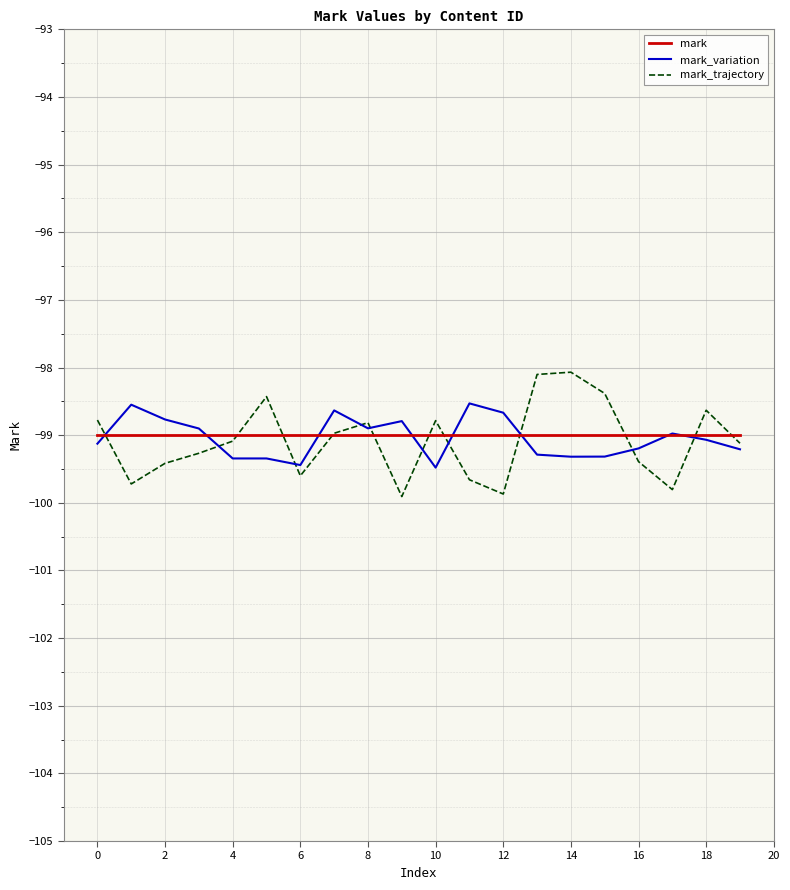

What is the smallest value displayed?

-99.9